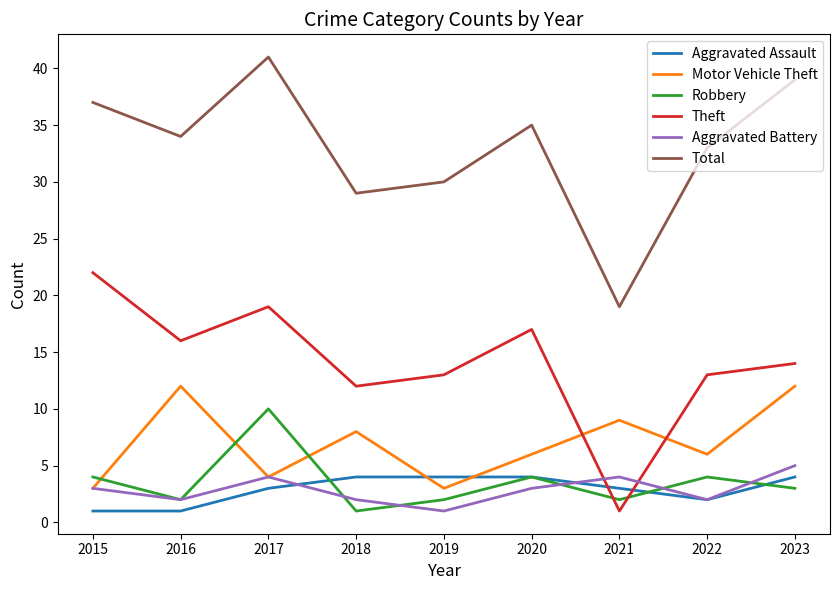

The value of Aggravated Battery at 2020 is 3. True or false?

True